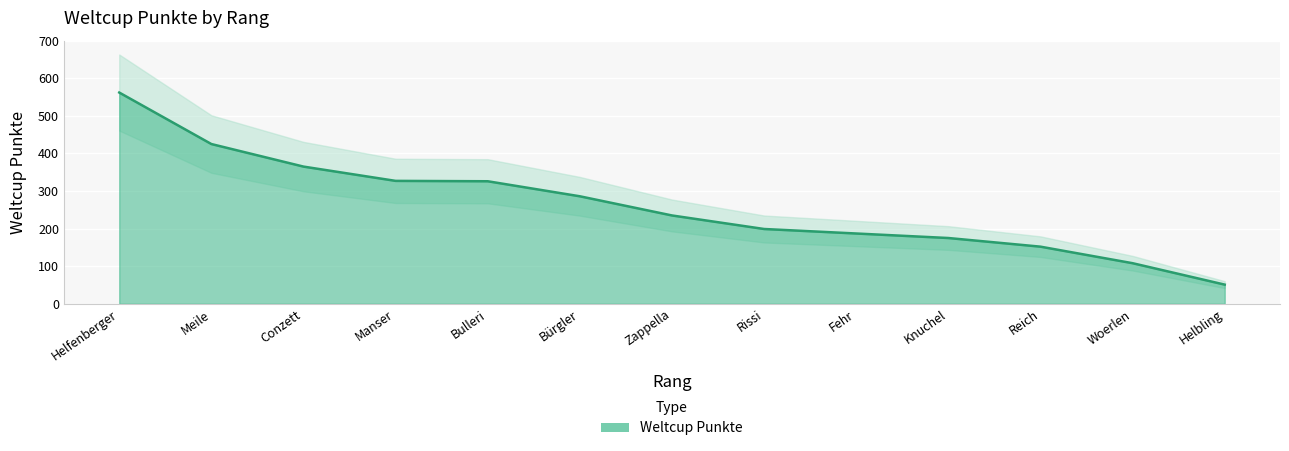

The value at Helfenberger is 814. True or false?

False